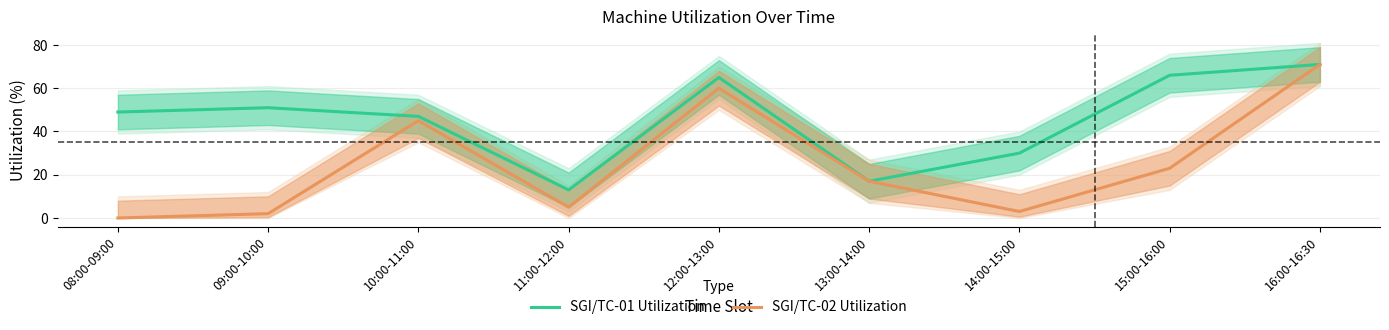

Is it true that SGI/TC-02 Utilization equals 34 at 15:00-16:00?

False